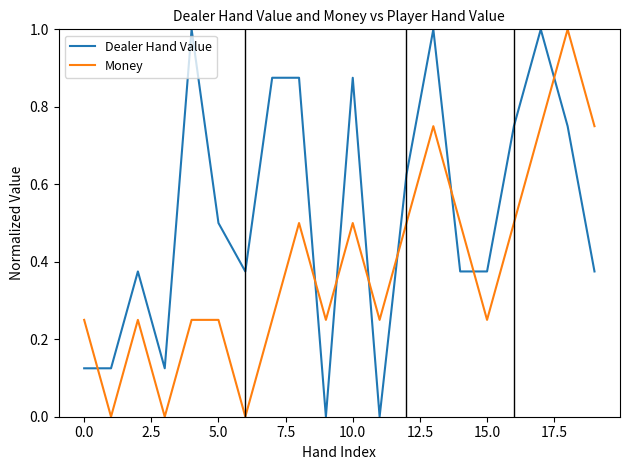

List the series in order of their overall mean, highest first.

Dealer Hand Value, Money